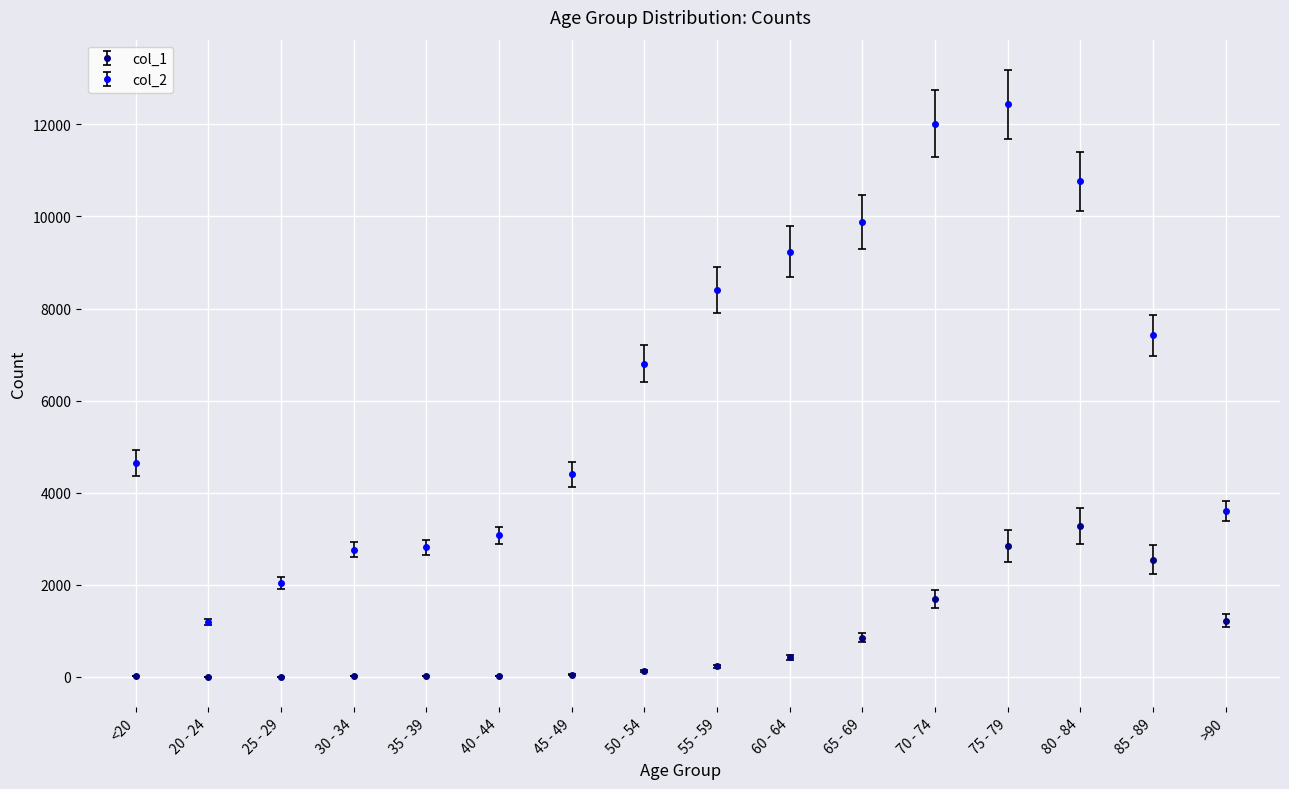

What is the label of the 16th point from the right?

<20